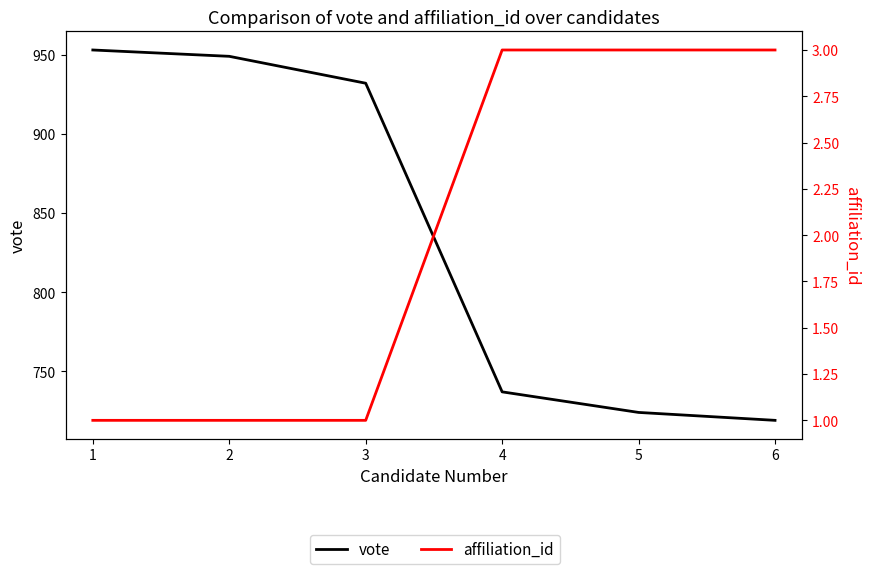

How many lines are shown in the chart?

2